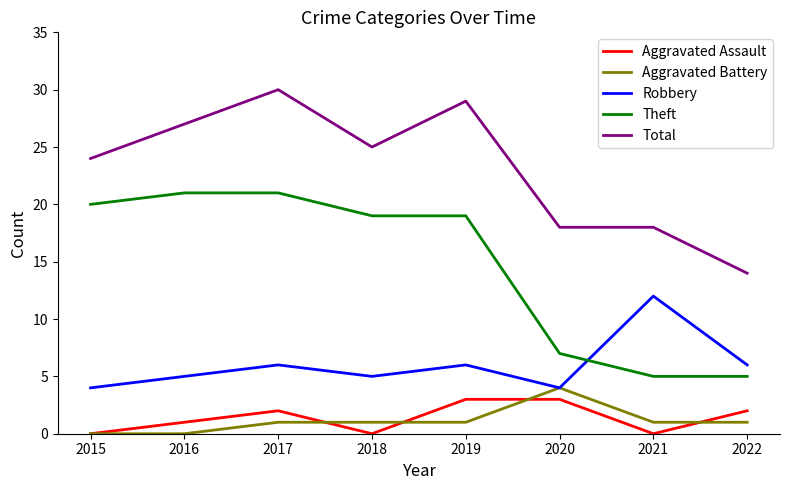

True or false: Theft has a value of 19 at 2018.

True